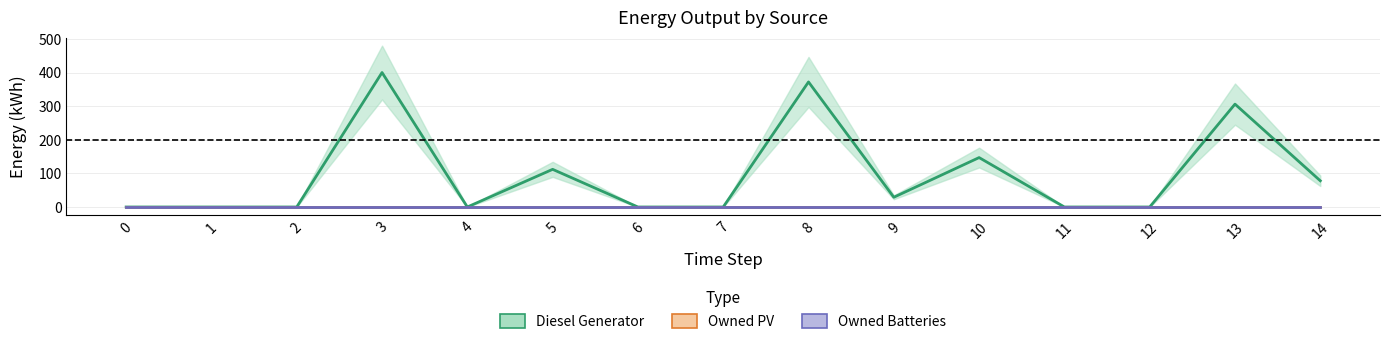

What is the maximum value shown in the chart?

400